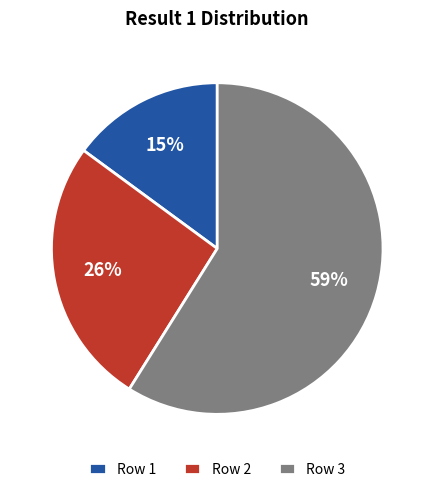

What is the largest slice in the pie chart?

Row 3